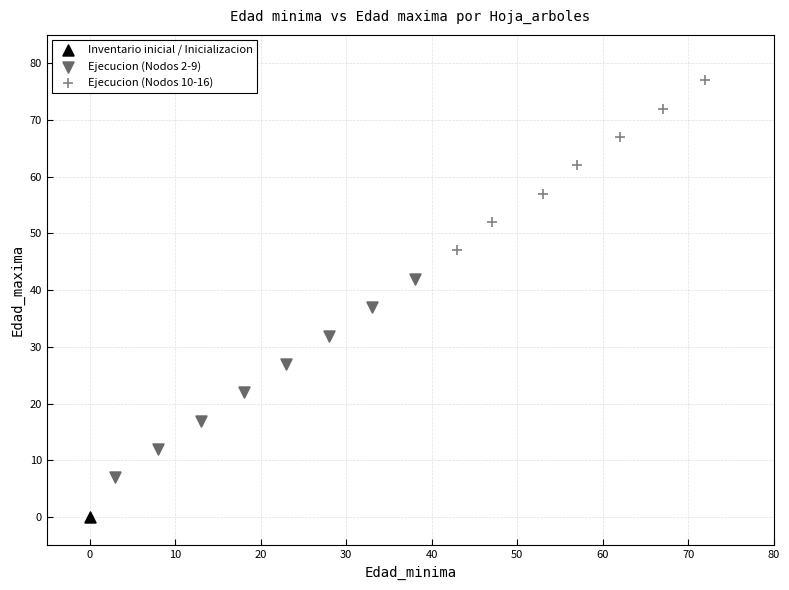

Which series contains the lowest Y value?

Inventario inicial / Inicializacion